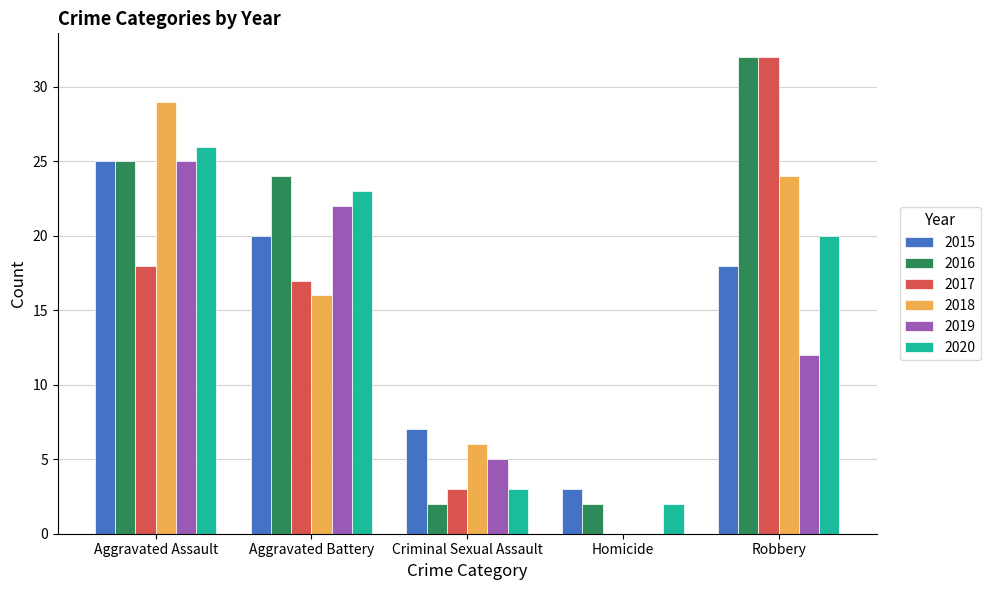

Which series has the largest range (max minus min)?

2017